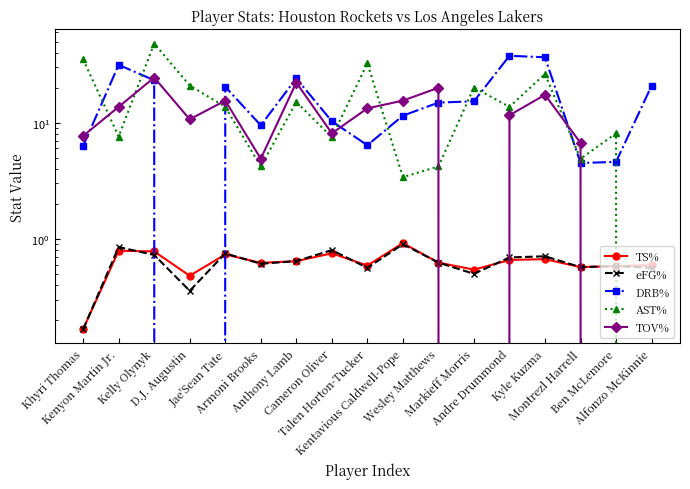

What are all the series names shown in the legend?

TS%, eFG%, DRB%, AST%, TOV%